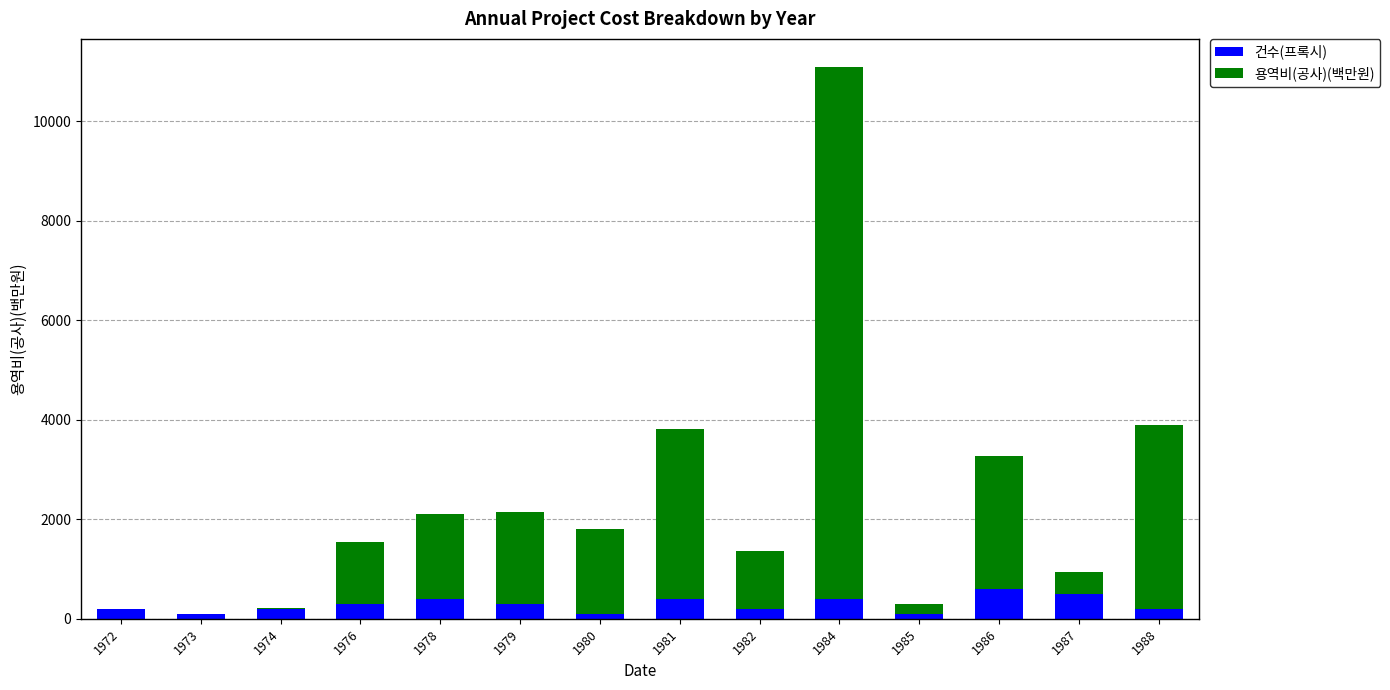

At which category is the sum across all series the highest?

1984